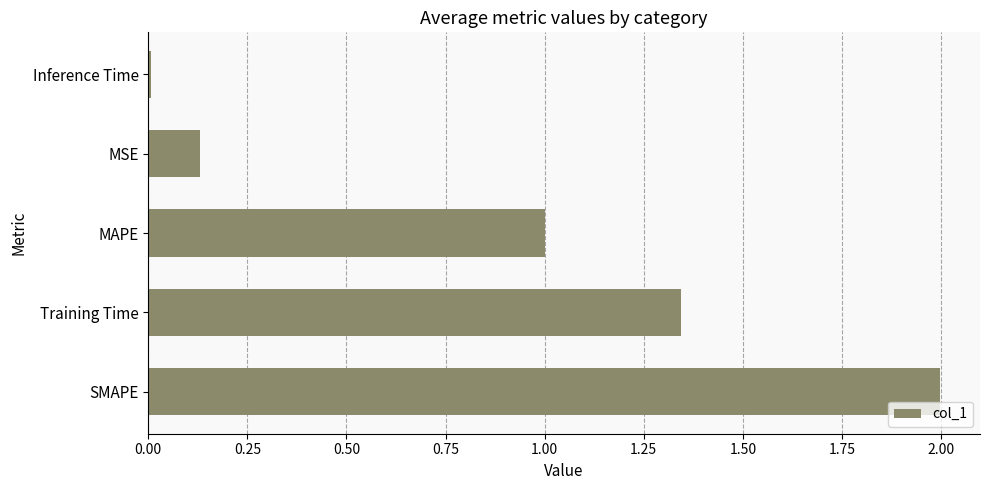

What is the difference between the values at MSE and MAPE?

0.9